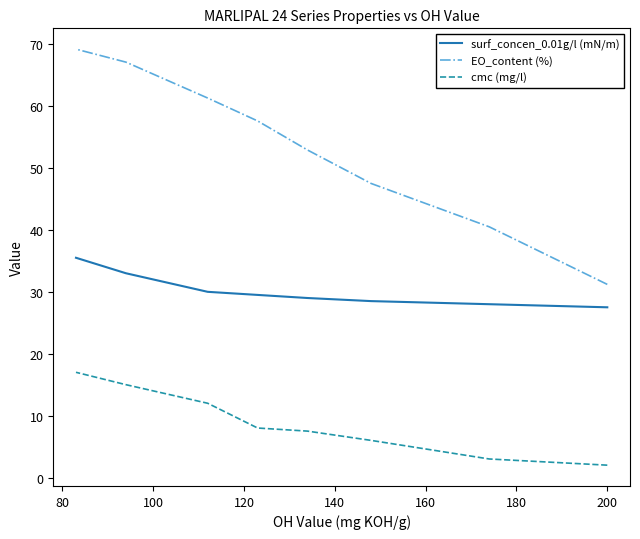

True or false: EO_content (%) and cmc (mg/l) cross at least once.

False